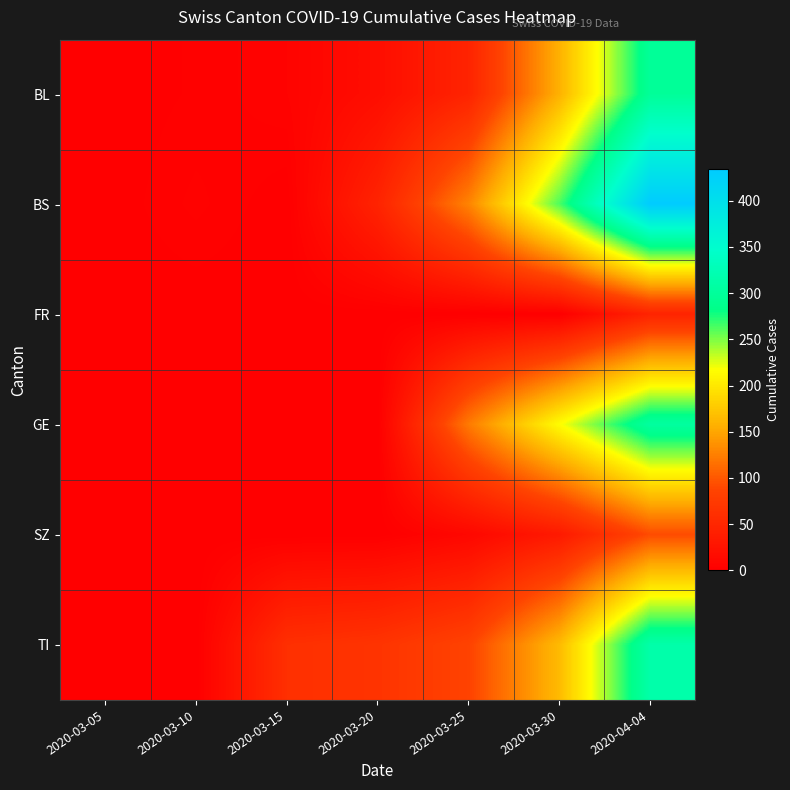

At which category is the sum across all series the highest?

2020-04-04